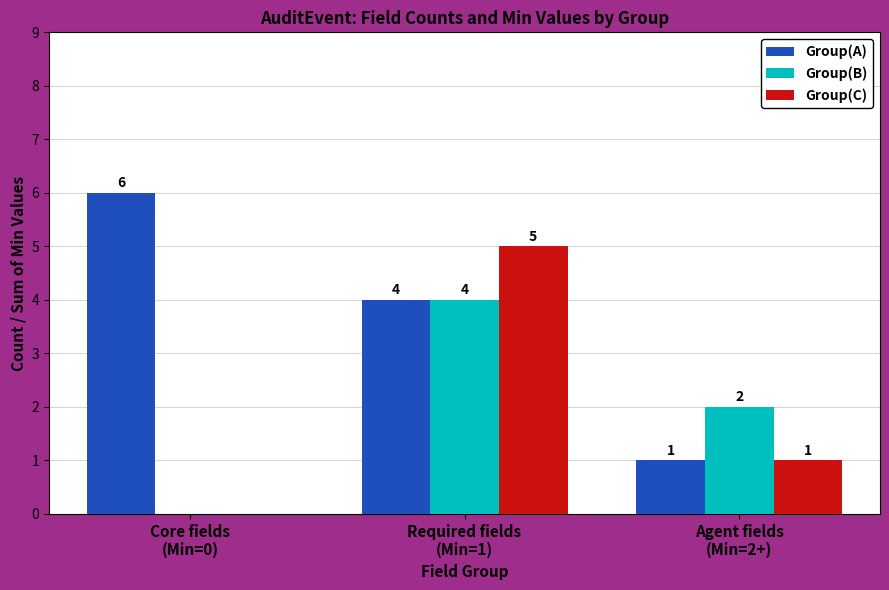

Which series has the largest total across all categories?

Group(A)